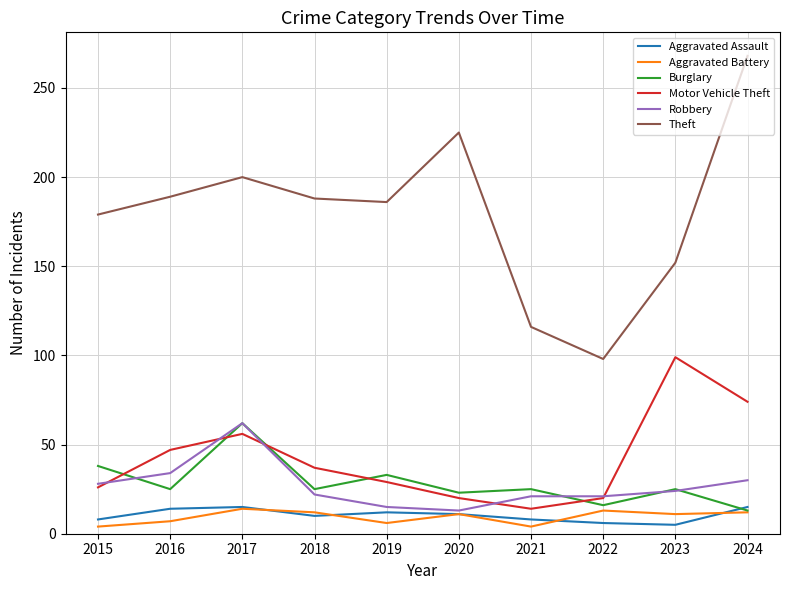

The Burglary series shows 12 at 2021. True or false?

False